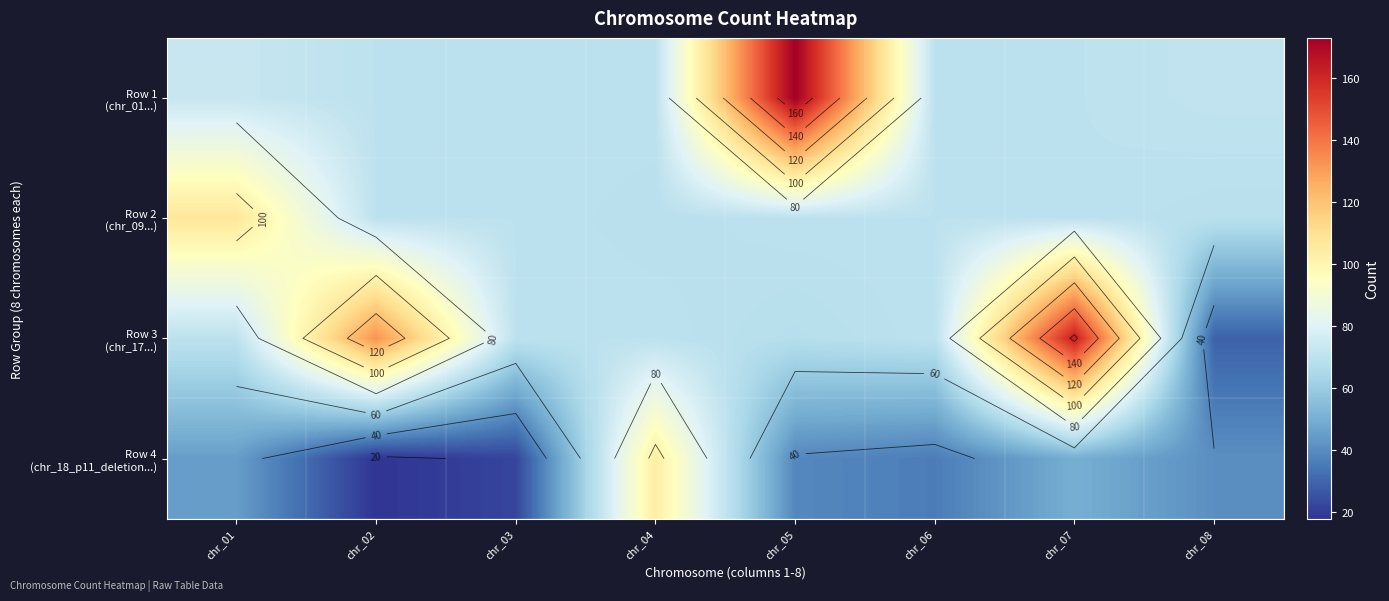

Which category has the lowest value across all series?

chr_02